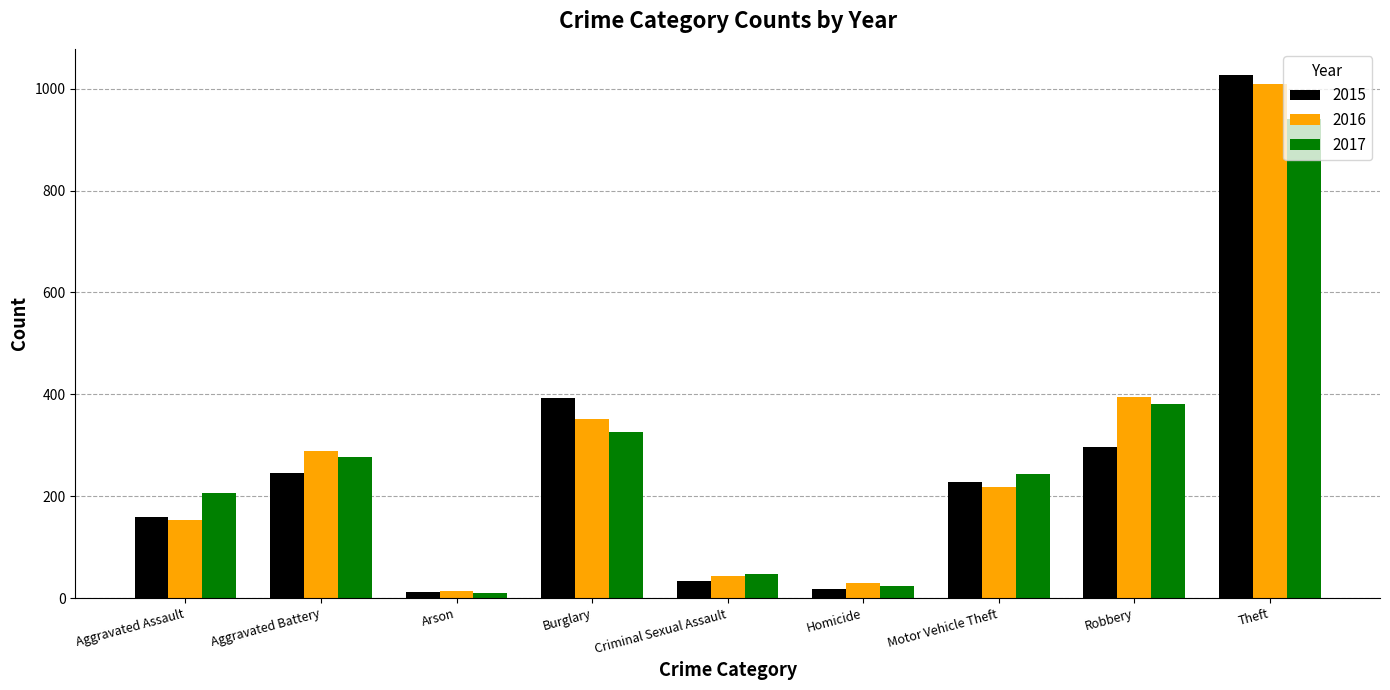

At how many categories does at least one series exceed 751?

1